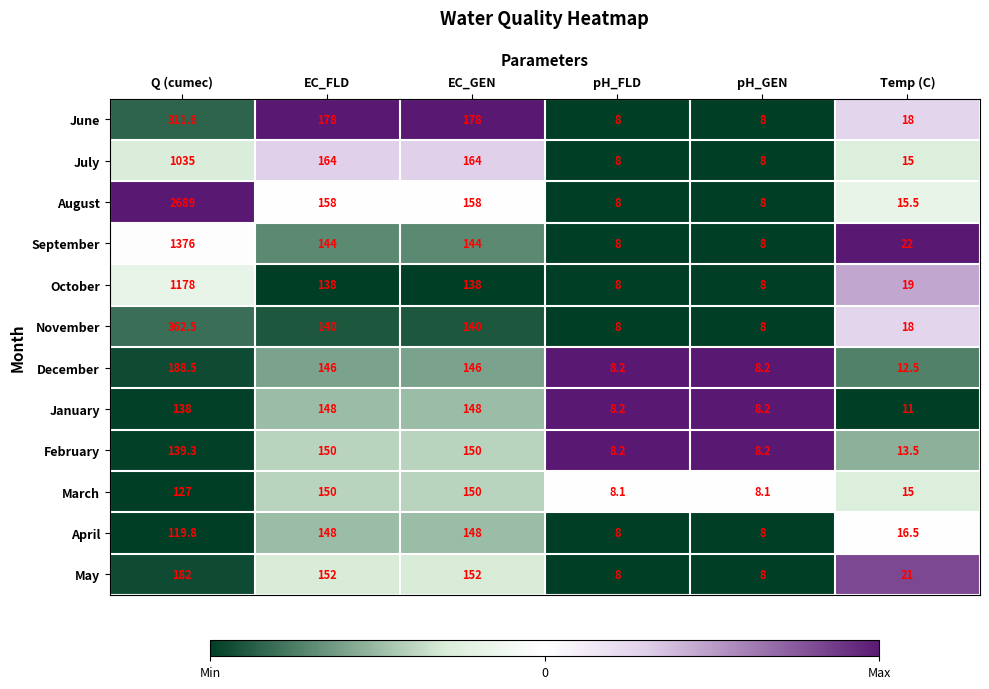

What is the total value across all series at pH_FLD?

96.7